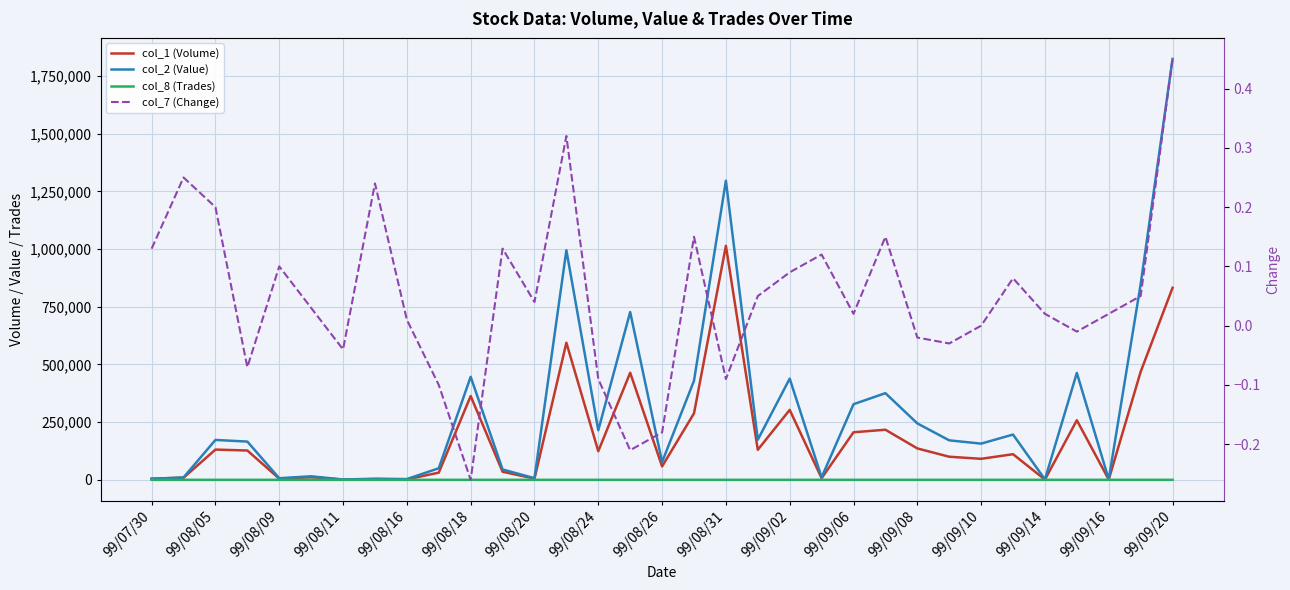

True or false: col_8 (Trades) and col_7 (Change) cross at least once.

False